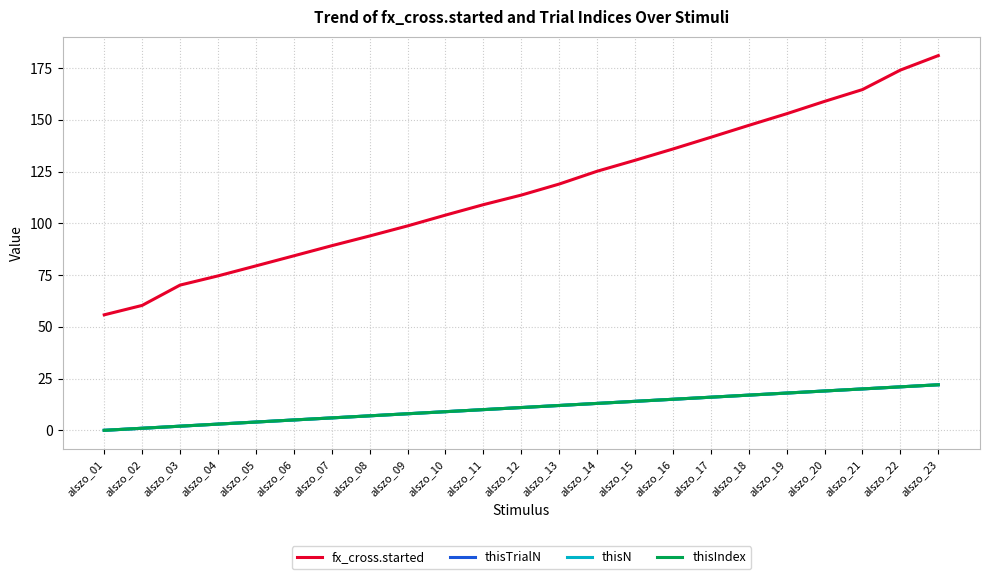

Does the chart have visible grid lines?

Yes